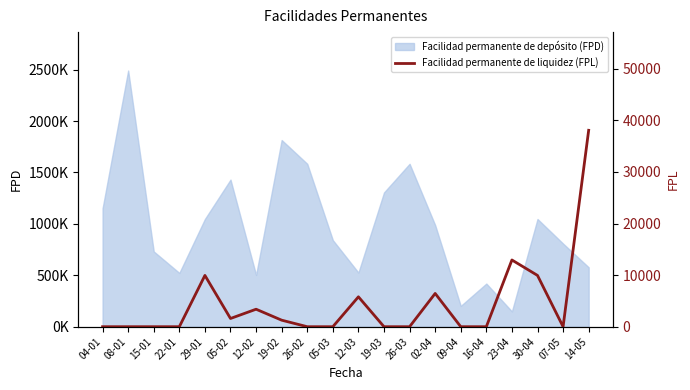

Reading left to right, extract all data points from this chart.

04-01=0	08-01=0	15-01=0	22-01=0	29-01=9943	05-02=1593	12-02=3391	19-02=1267	26-02=0	05-03=0	12-03=5795	19-03=0	26-03=0	02-04=6448	09-04=0	16-04=0	23-04=12935	30-04=9943	07-05=0	14-05=38075